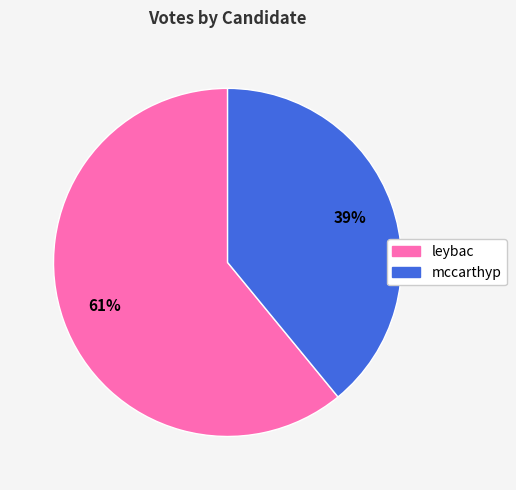

Is mccarthyp the majority of the pie?

No